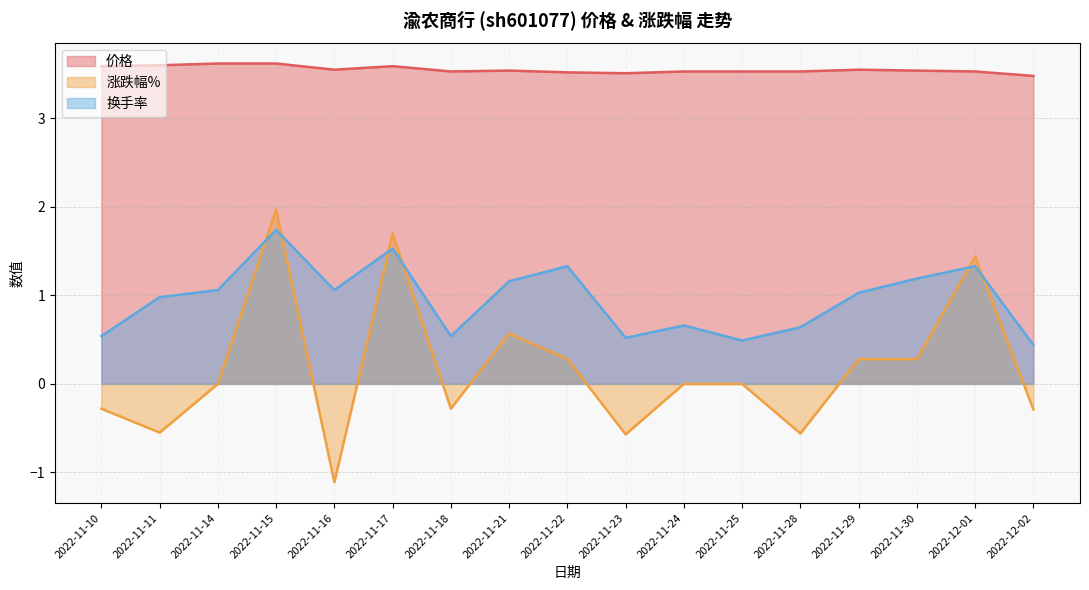

What position from the left is 2022-11-17?

6